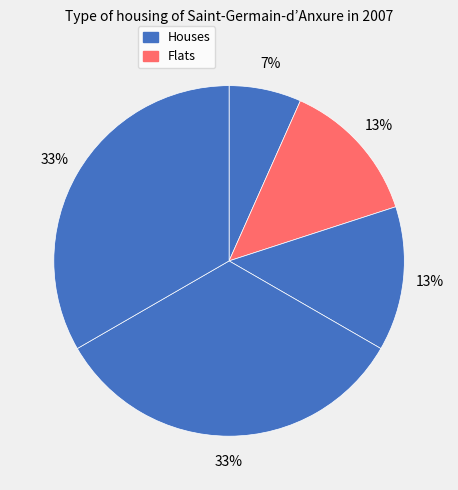

How many segments does this pie chart have?

5